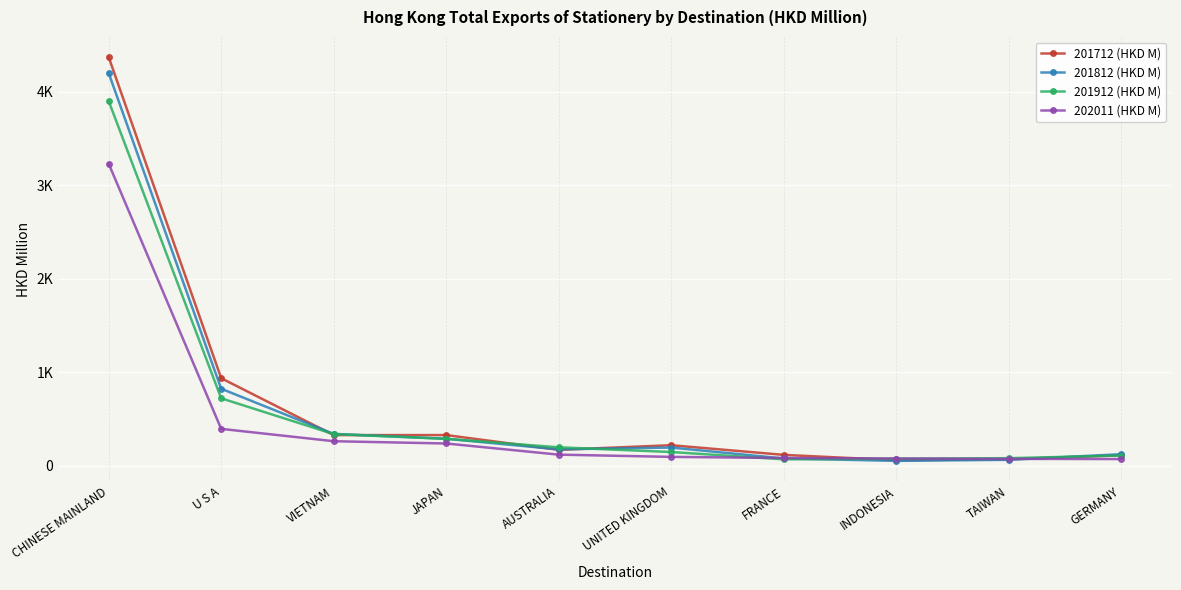

Reading left to right, extract all data points from this chart.

201712 (HKD M): 4367.9	937.9	330.1	330.2	172.5	222.0	118.8	61.9	72.1	114.7
201812 (HKD M): 4197.1	825.3	342.9	290.9	178.0	197.1	80.3	54.7	66.1	125.5
201912 (HKD M): 3898.4	723.1	340.7	290.2	199.5	149.3	71.3	77.7	83.5	111.7
202011 (HKD M): 3229.0	396.5	264.6	240.3	121.2	97.3	85.1	79.8	75.9	74.0